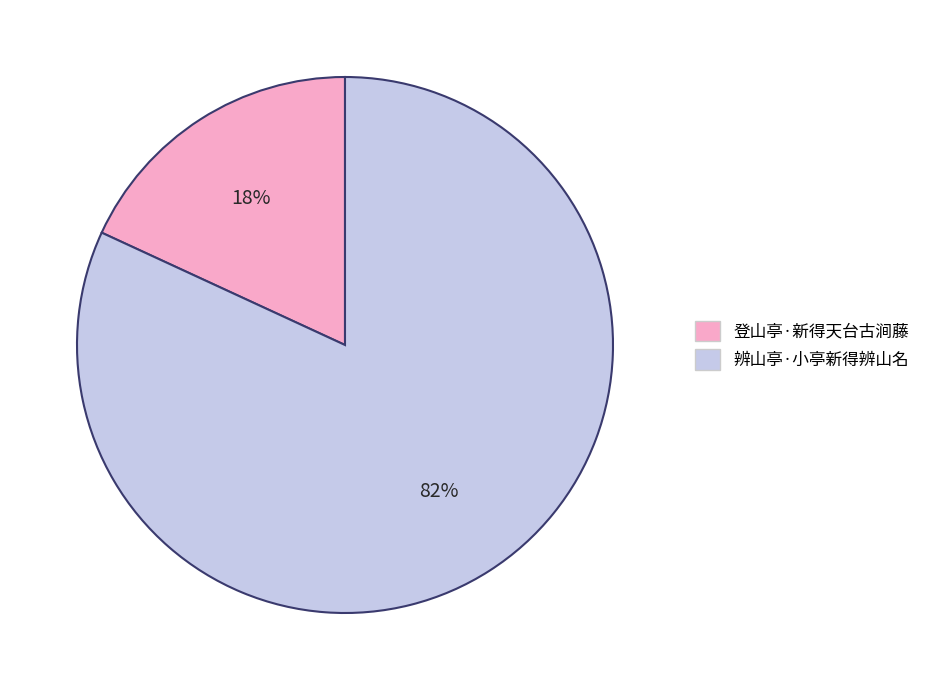

To the nearest percent, what portion does 登山亭·新得天台古涧藤 represent?

18%